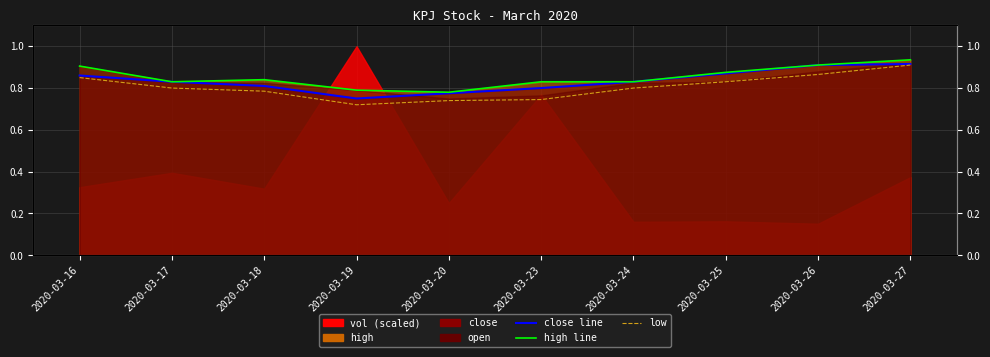

Reading left to right, list all the values displayed in this chart.

close_line: 0.9	0.8	0.8	0.8	0.8	0.8	0.8	0.9	0.9	0.9
high_line: 0.9	0.8	0.8	0.8	0.8	0.8	0.8	0.9	0.9	0.9
low: 0.8	0.8	0.8	0.7	0.7	0.7	0.8	0.8	0.9	0.9